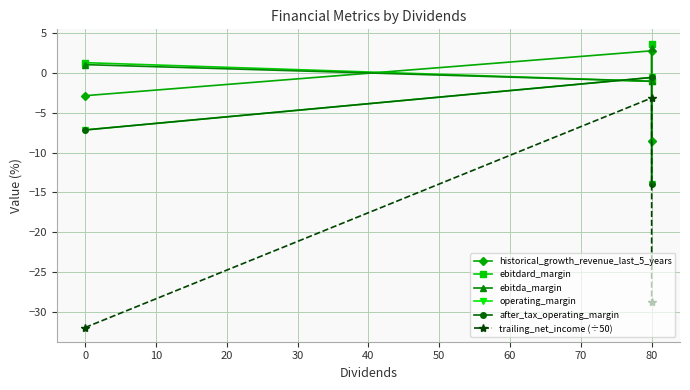

How many positive values does the historical_growth_revenue_last_5_years series have?

1